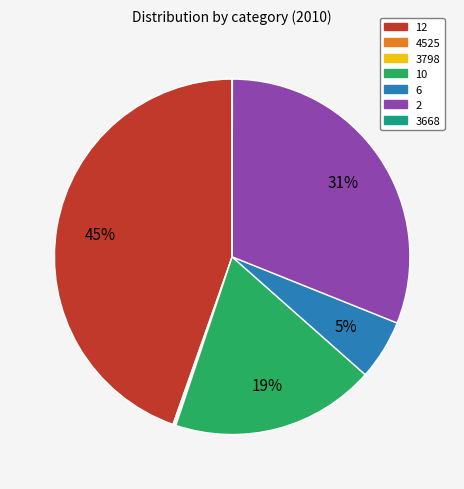

Is 12 the majority of the pie?

No